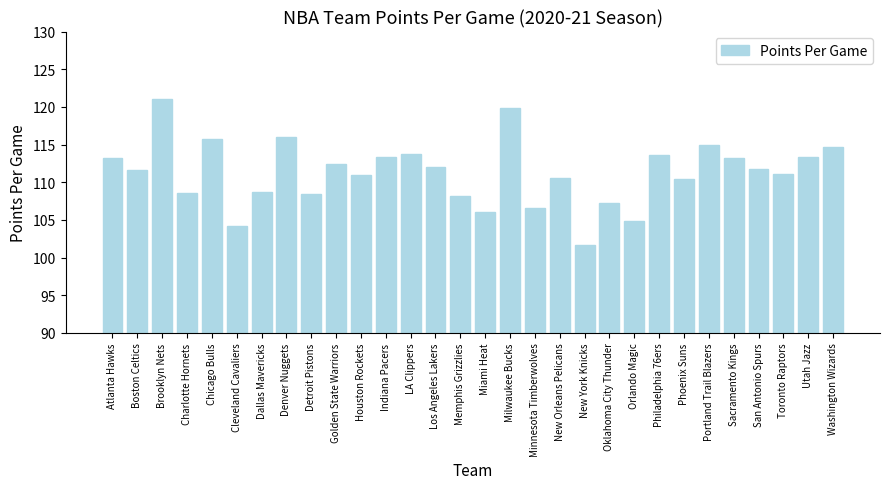

Is it true that the value at Cleveland Cavaliers is 104.2?

True